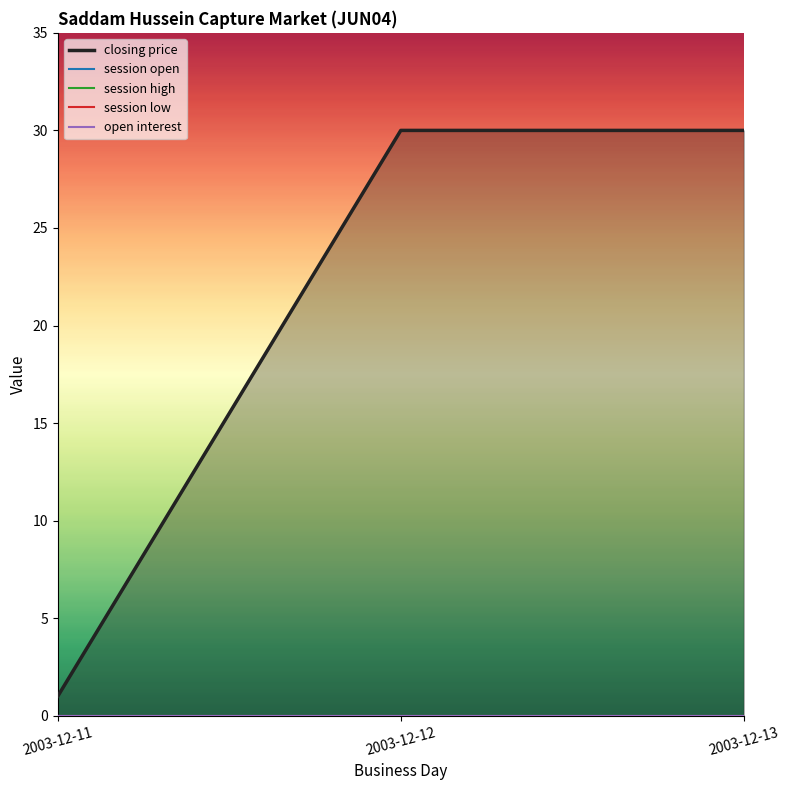

List the series in order of their peak value, lowest first.

session open, session high, session low, open interest, closing price